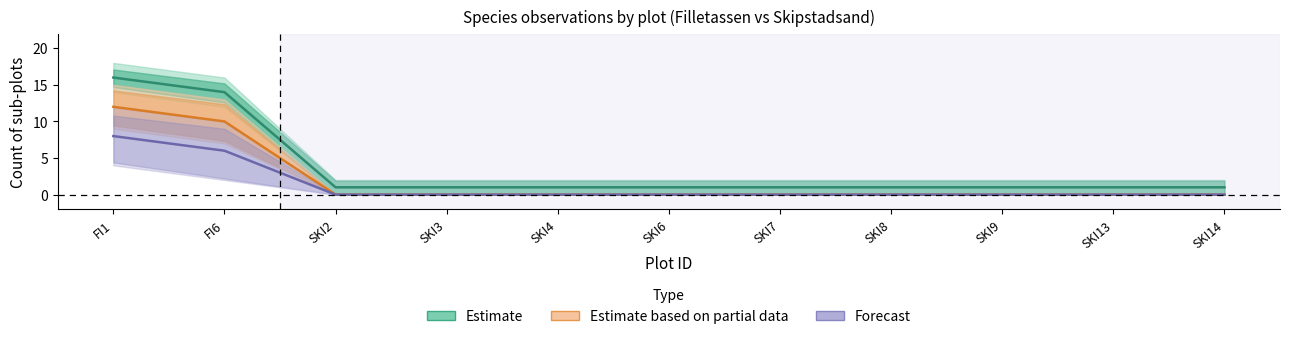

Which series has the largest total across all categories?

Estimate